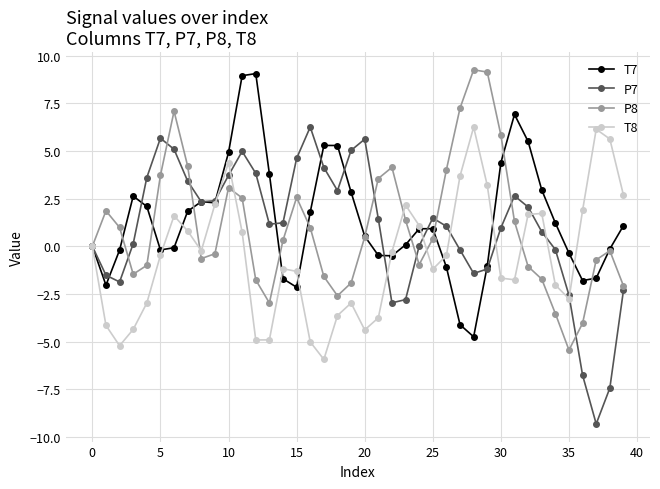

How many lines are shown in the chart?

4